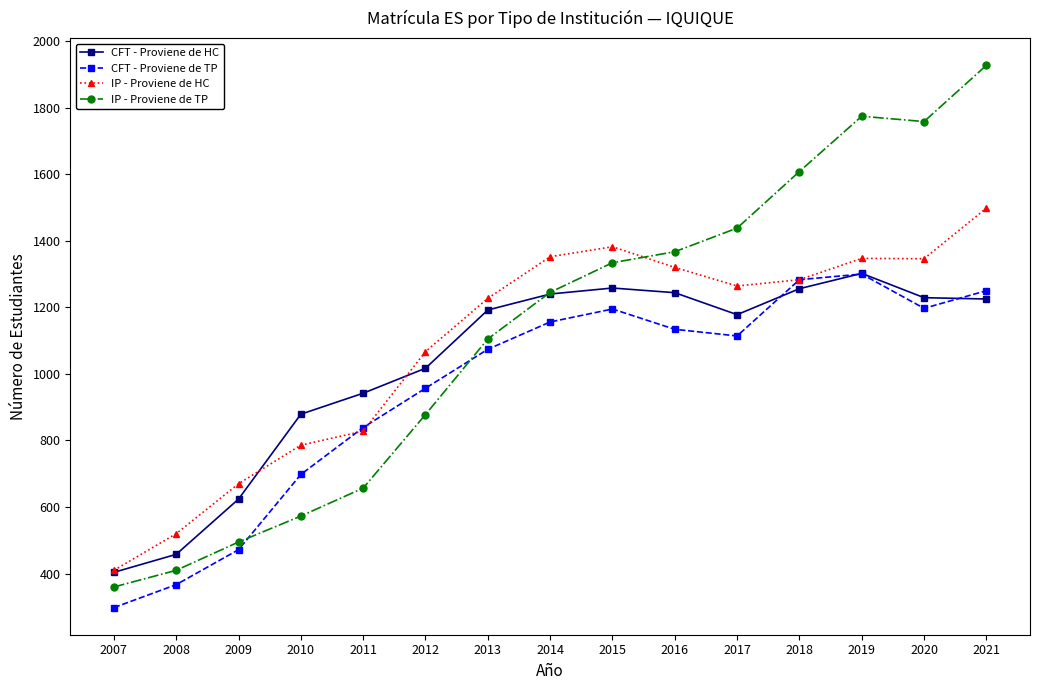

Rank the series by their average value, from lowest to highest.

CFT - Proviene de TP, CFT - Proviene de HC, IP - Proviene de HC, IP - Proviene de TP